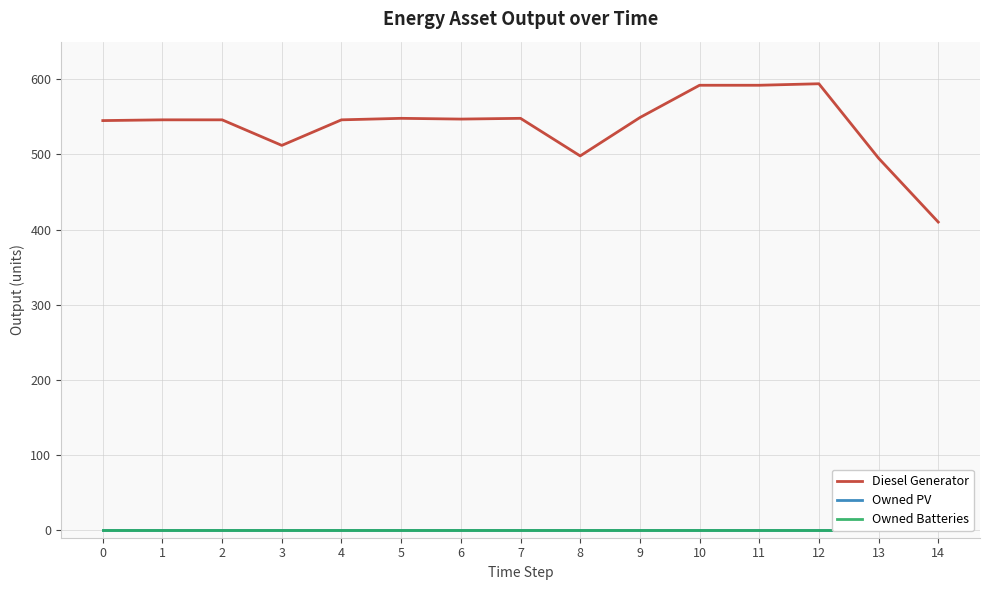

At how many categories does at least one series exceed 567?

3